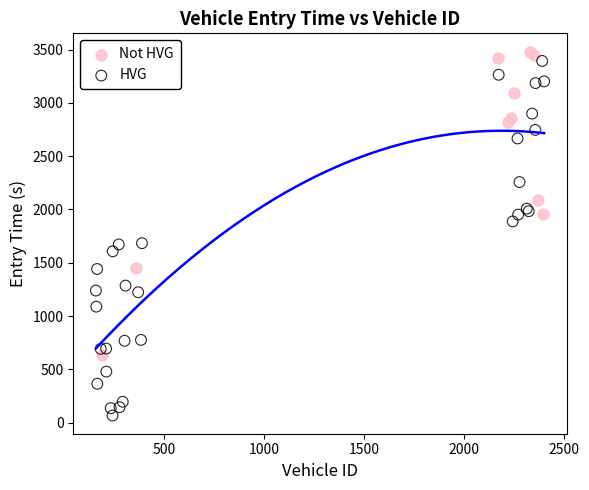

Which series reaches the minimum Y coordinate?

HVG